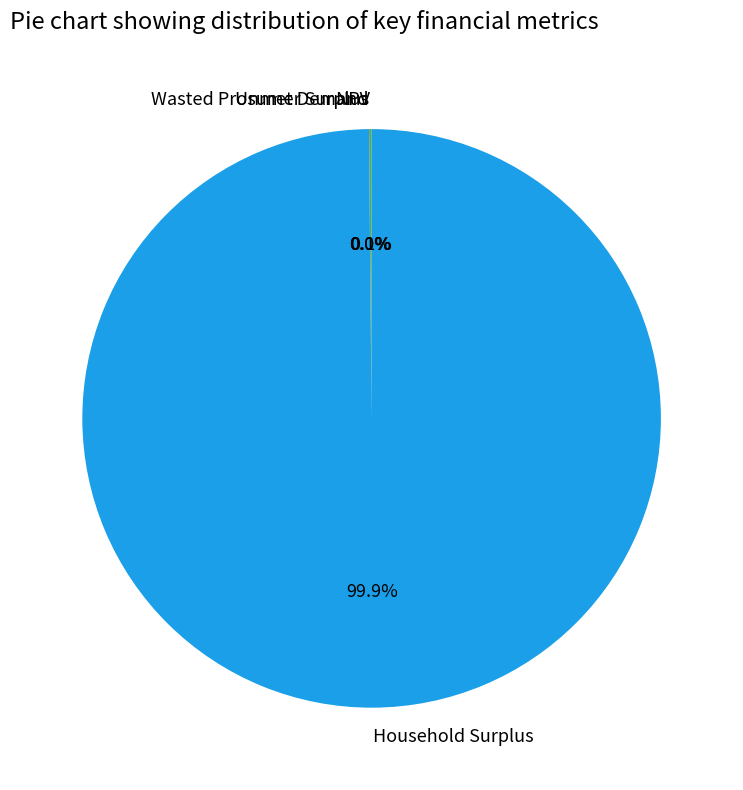

Which category has the biggest portion of the pie?

Household Surplus